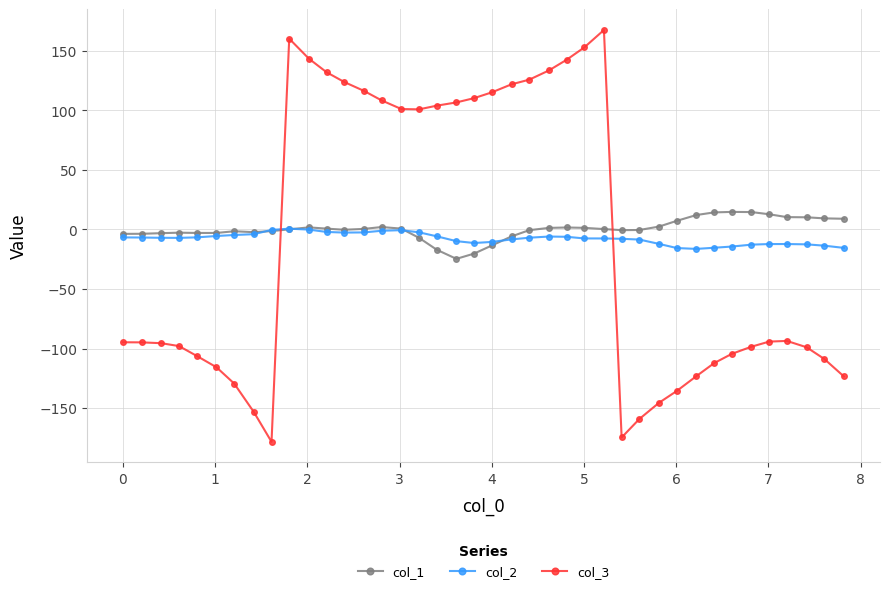

Which series has the widest spread of values?

col_3